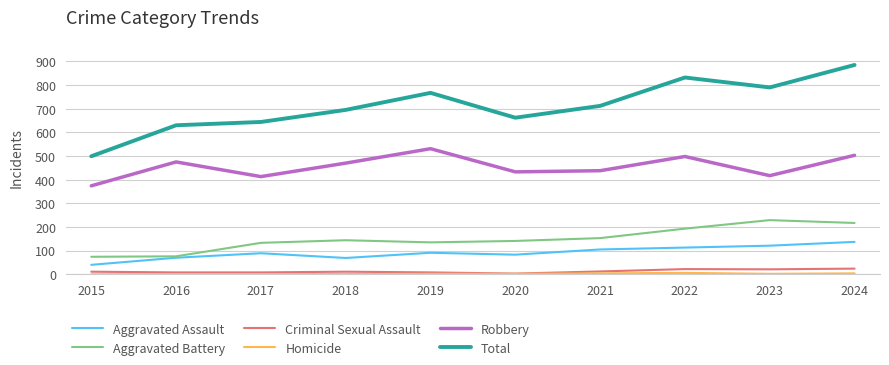

What is the difference between the Total values at 2017 and 2024?

241